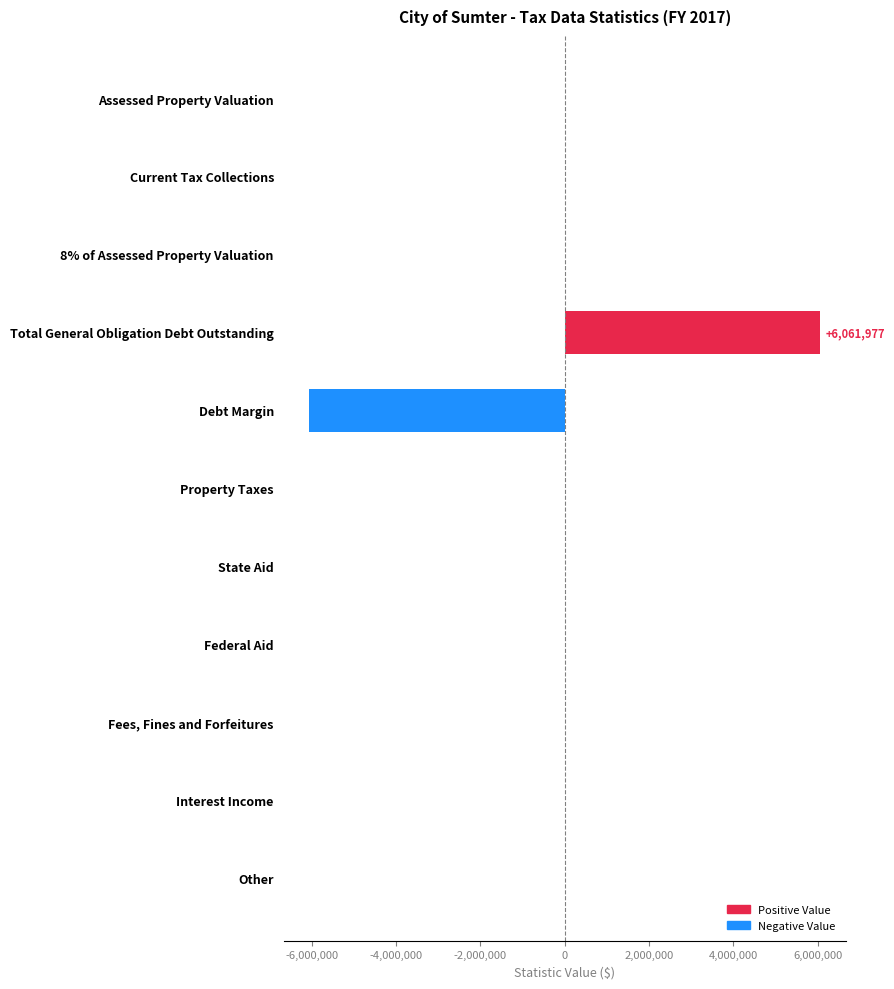

The chart shows a value of 0 at Property Taxes. True or false?

True